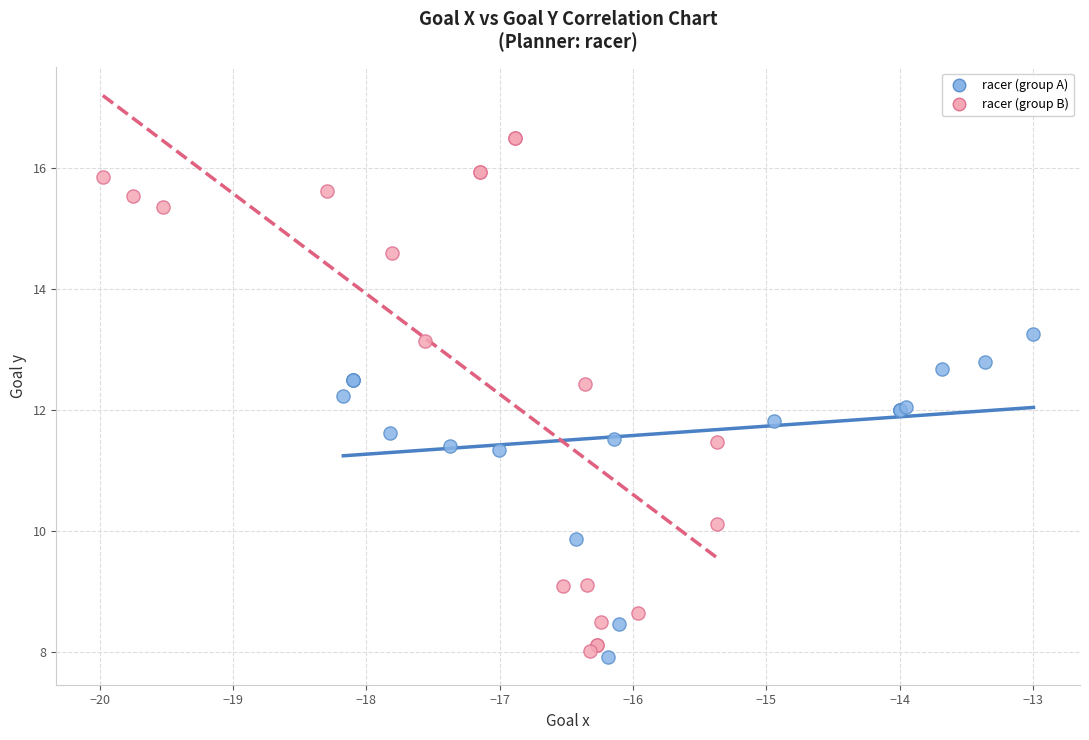

What are all the series names shown in the legend?

racer (group A), racer (group B)